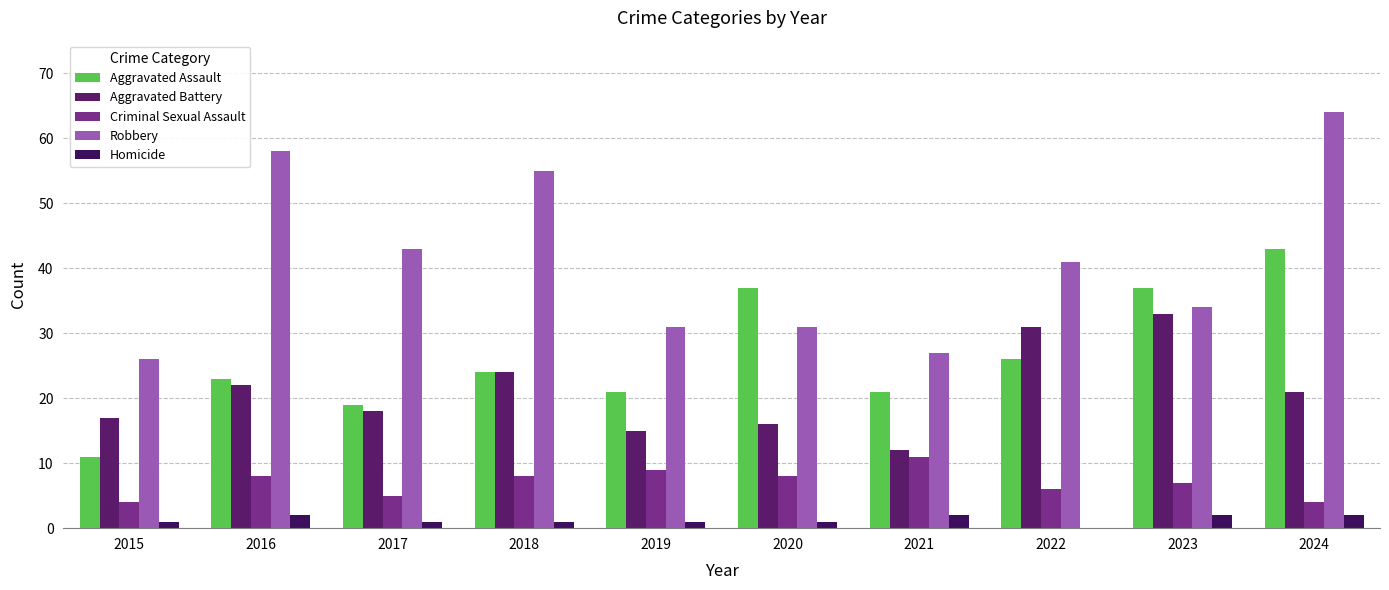

What is the average value of the Robbery series?

41